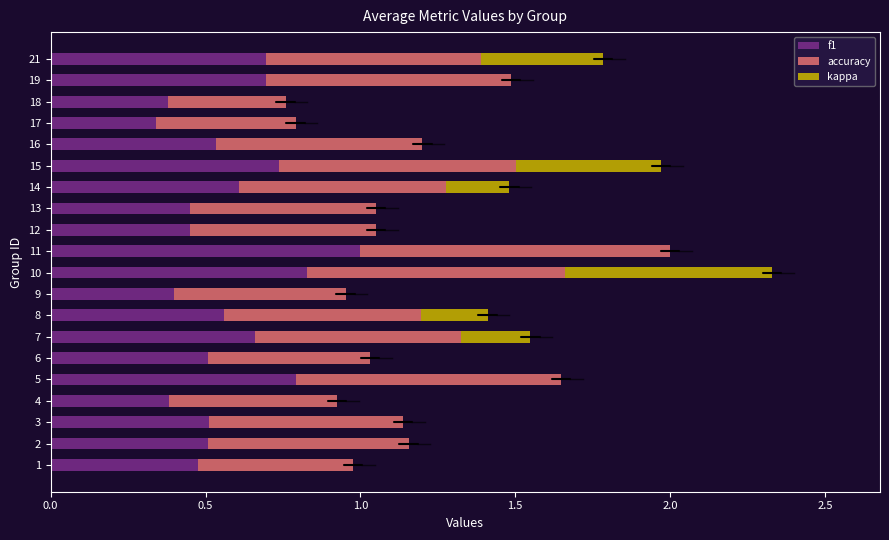

How many series are shown in this chart?

3